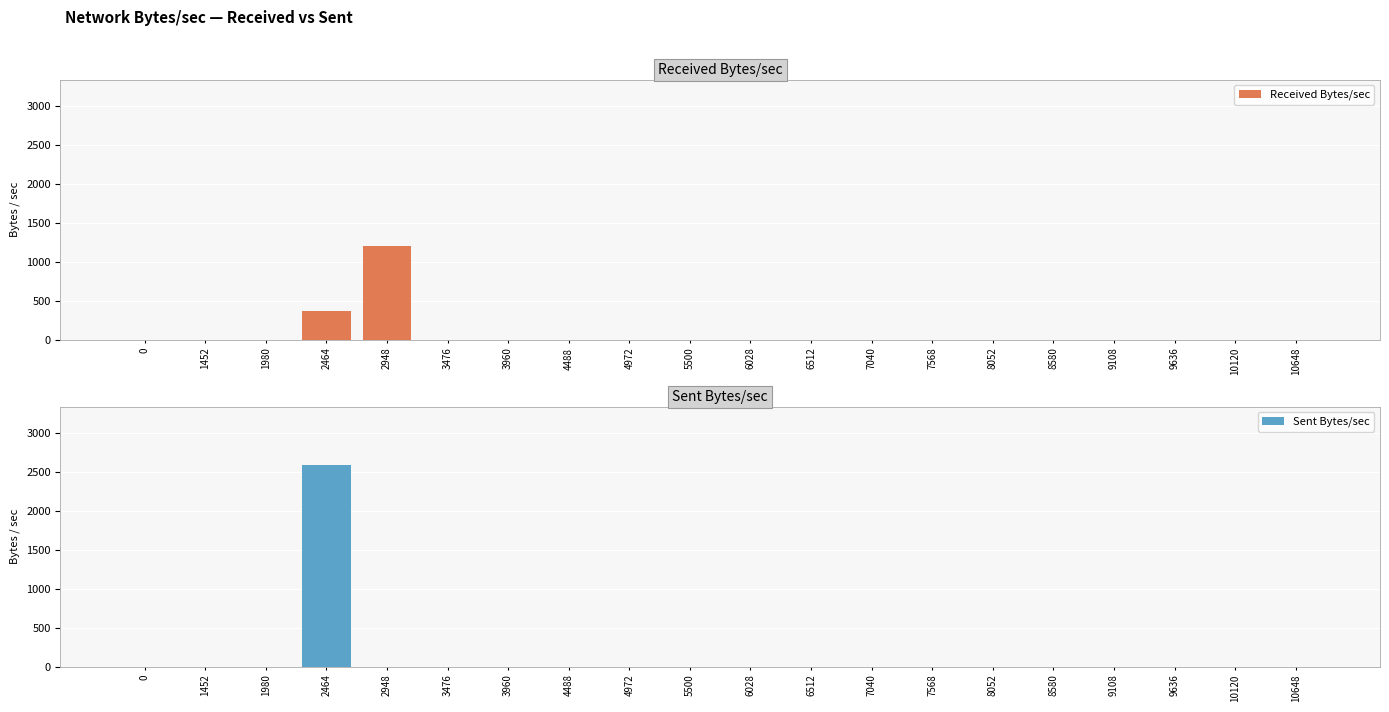

True or false: Sent Bytes/sec has a value of 1450 at 2948.

False